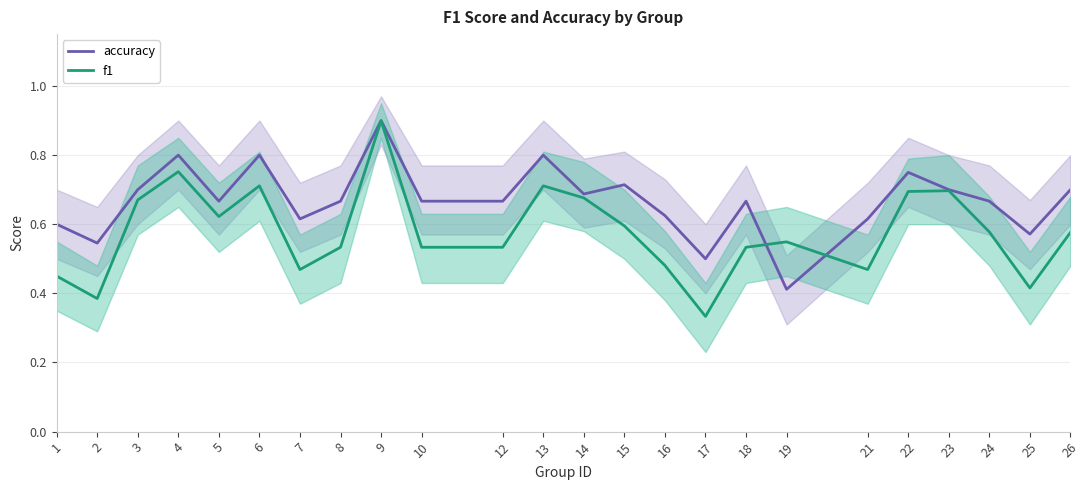

The value of f1 at 3 is 0.7. True or false?

True